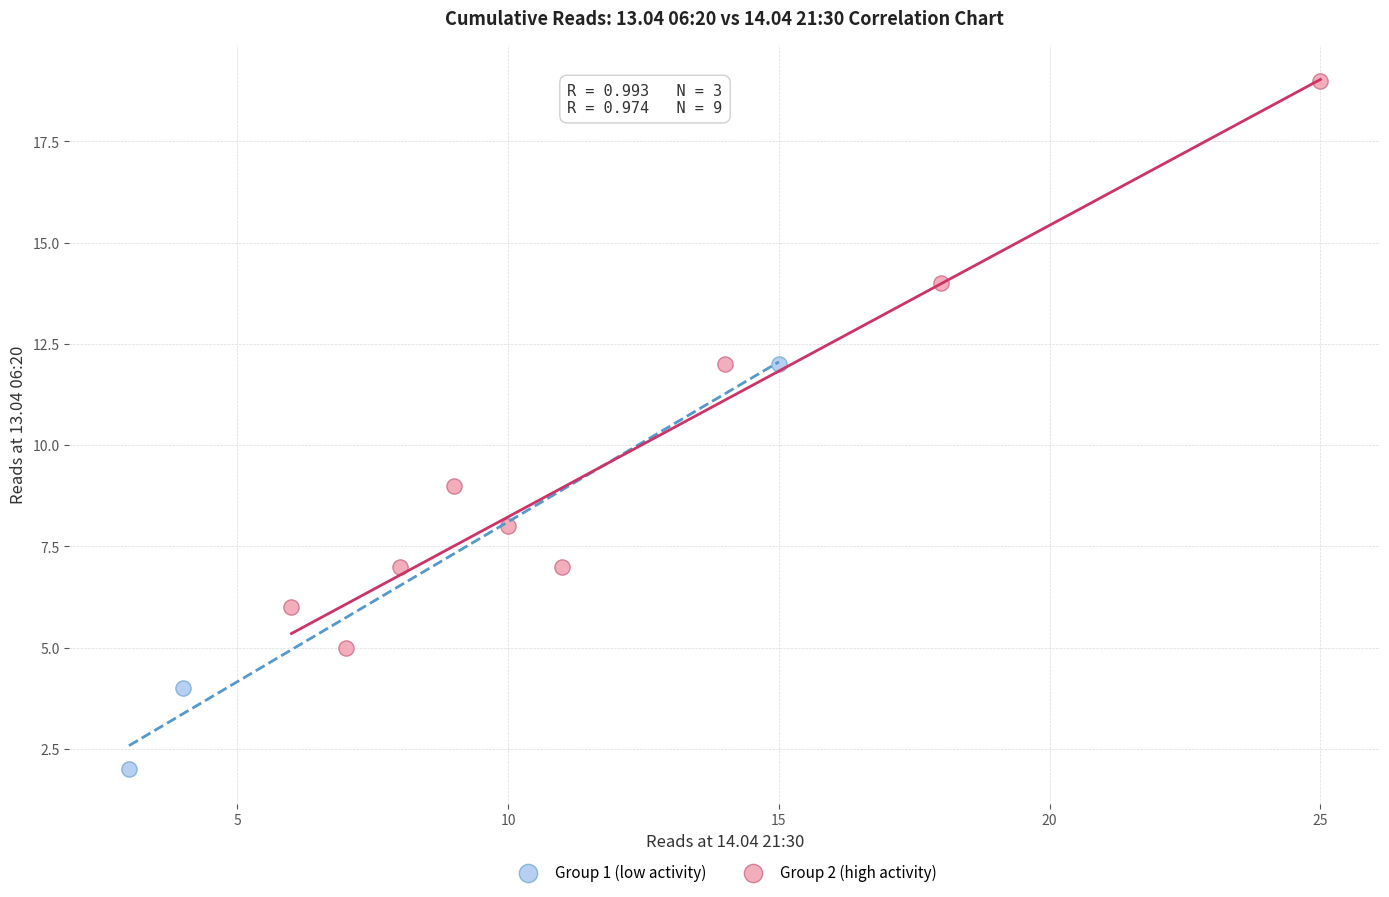

Which series contains the highest Y value?

Group 2 (high activity)